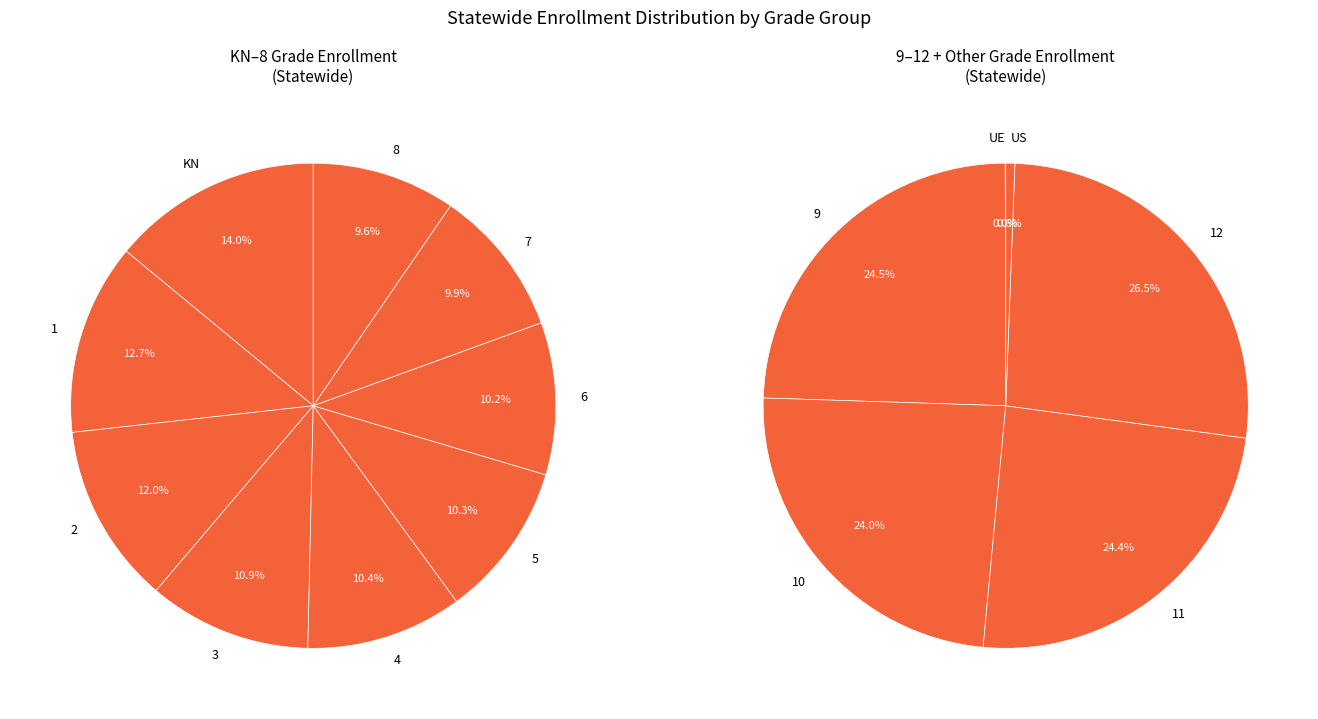

How many slices are in this pie chart?

15